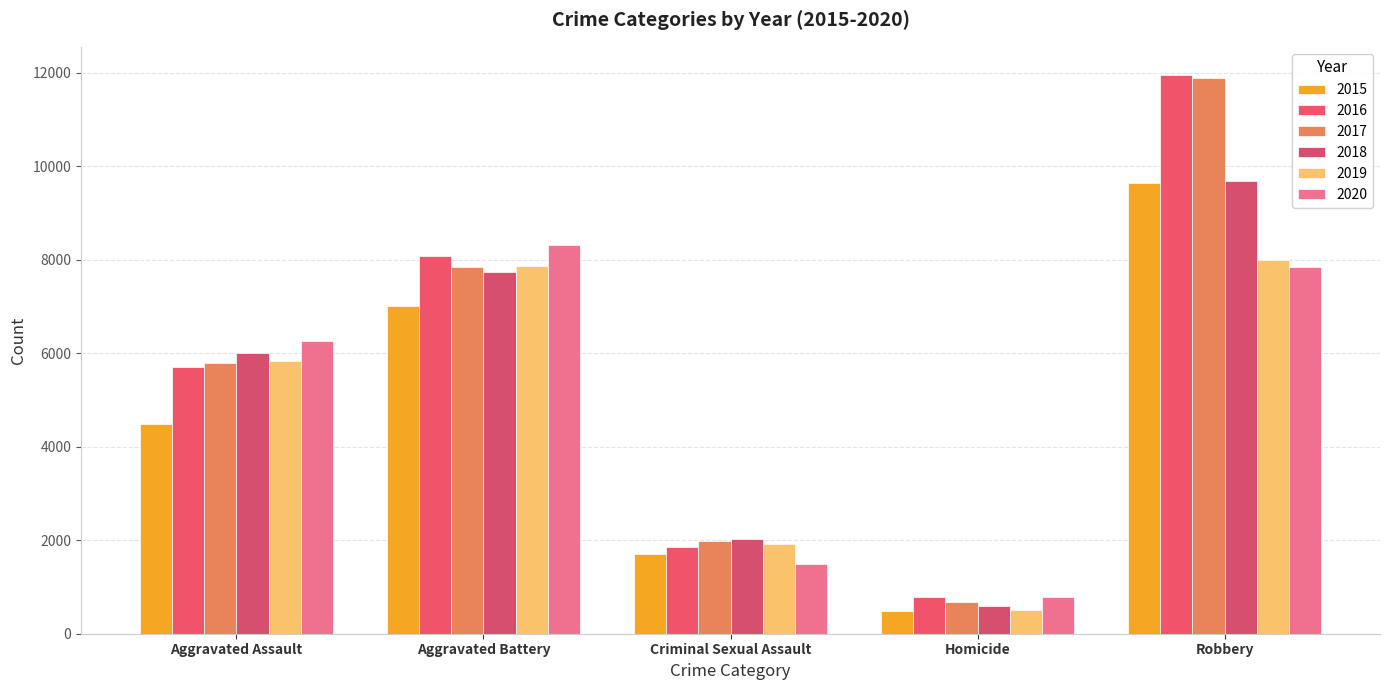

What is the value of the 2018 bar at the 2nd from the left?

7735